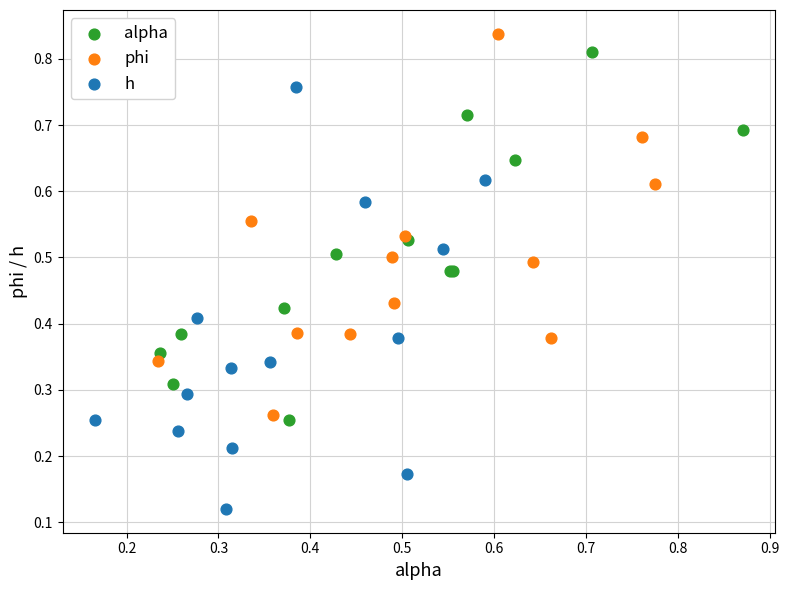

Which series has the widest spread of Y values?

h